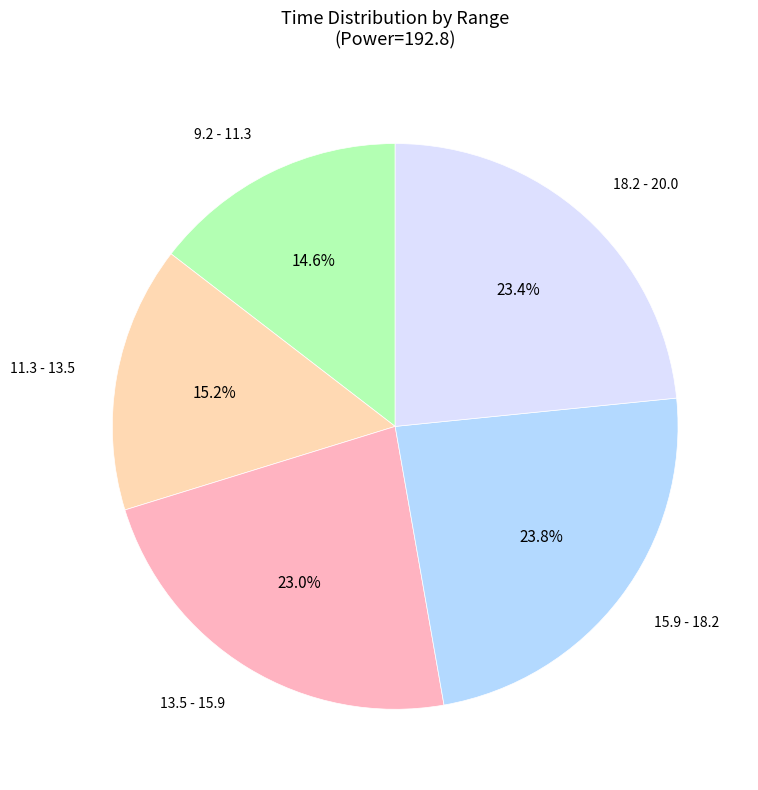

Does any single category account for the majority?

No